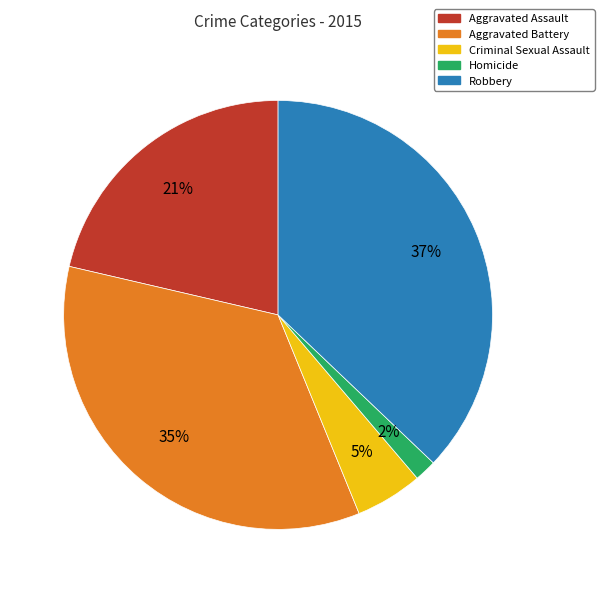

Is there a majority slice in this chart?

No